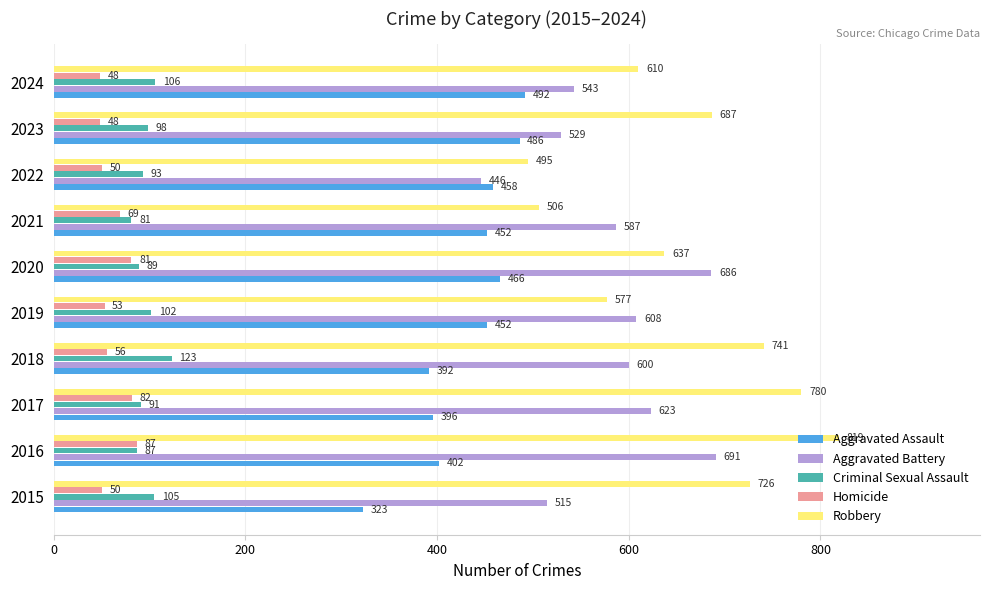

Between 2017 and 2024, which series saw the biggest shift?

Robbery